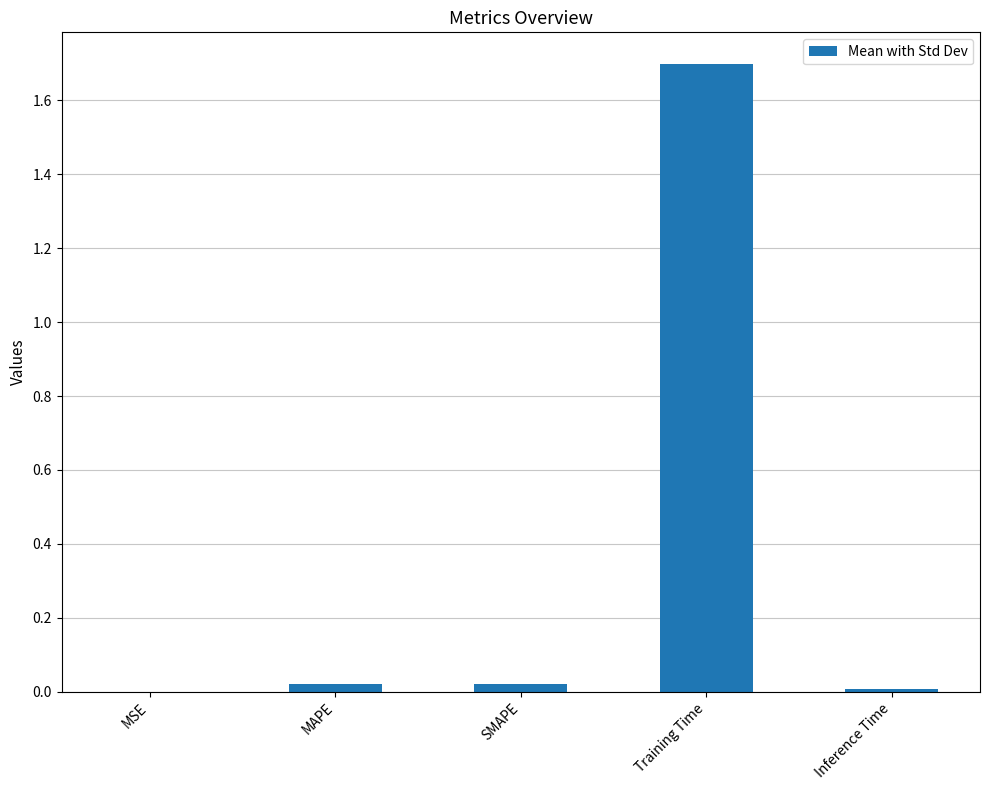

Which label corresponds to the largest value in the chart?

Training Time